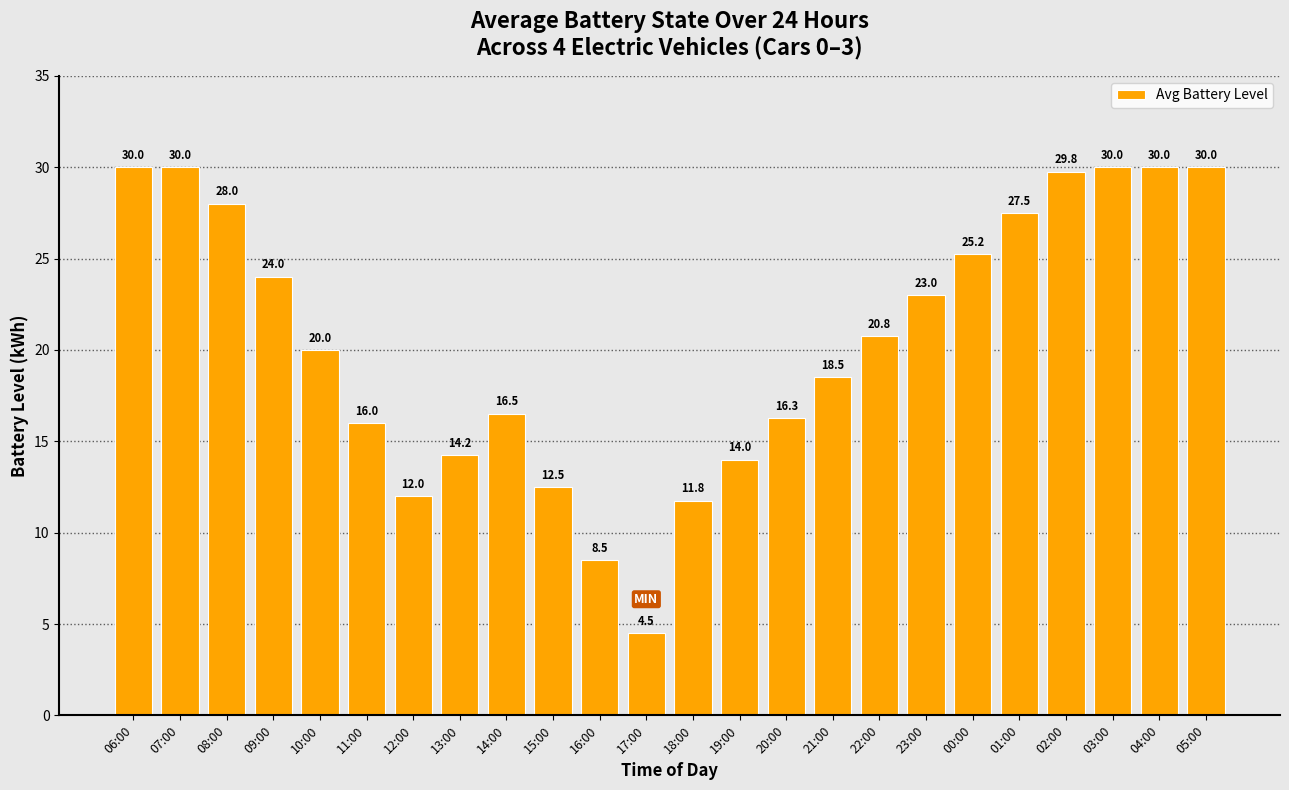

Is it true that the value at 16:00 is 8.5?

True